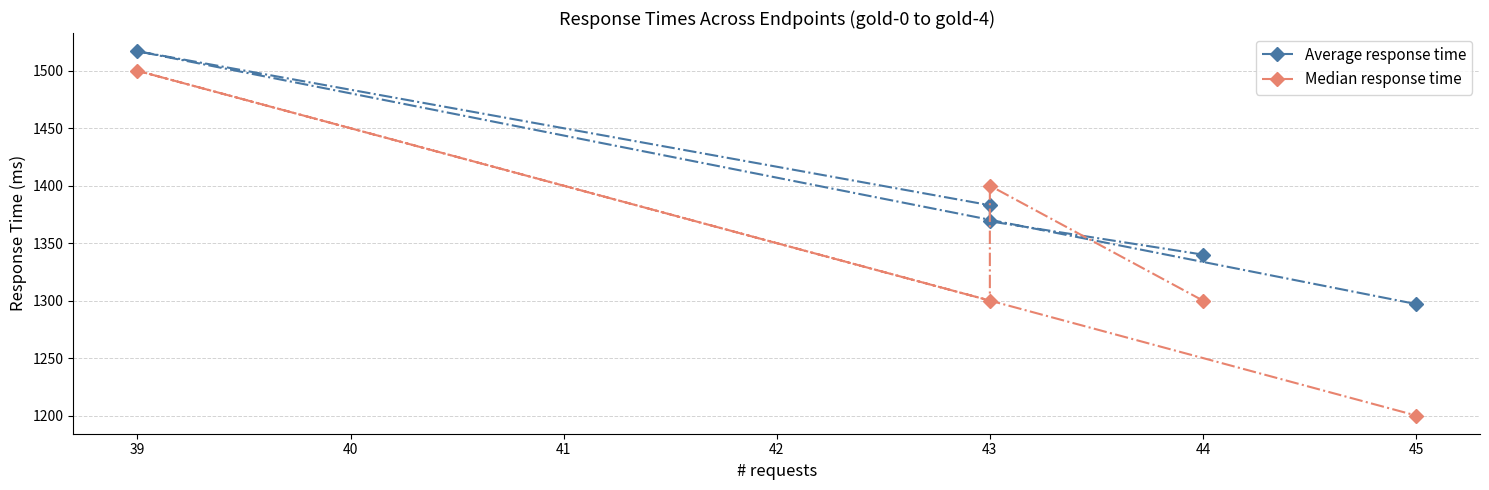

List the series in order of their peak value, highest first.

Average response time, Median response time